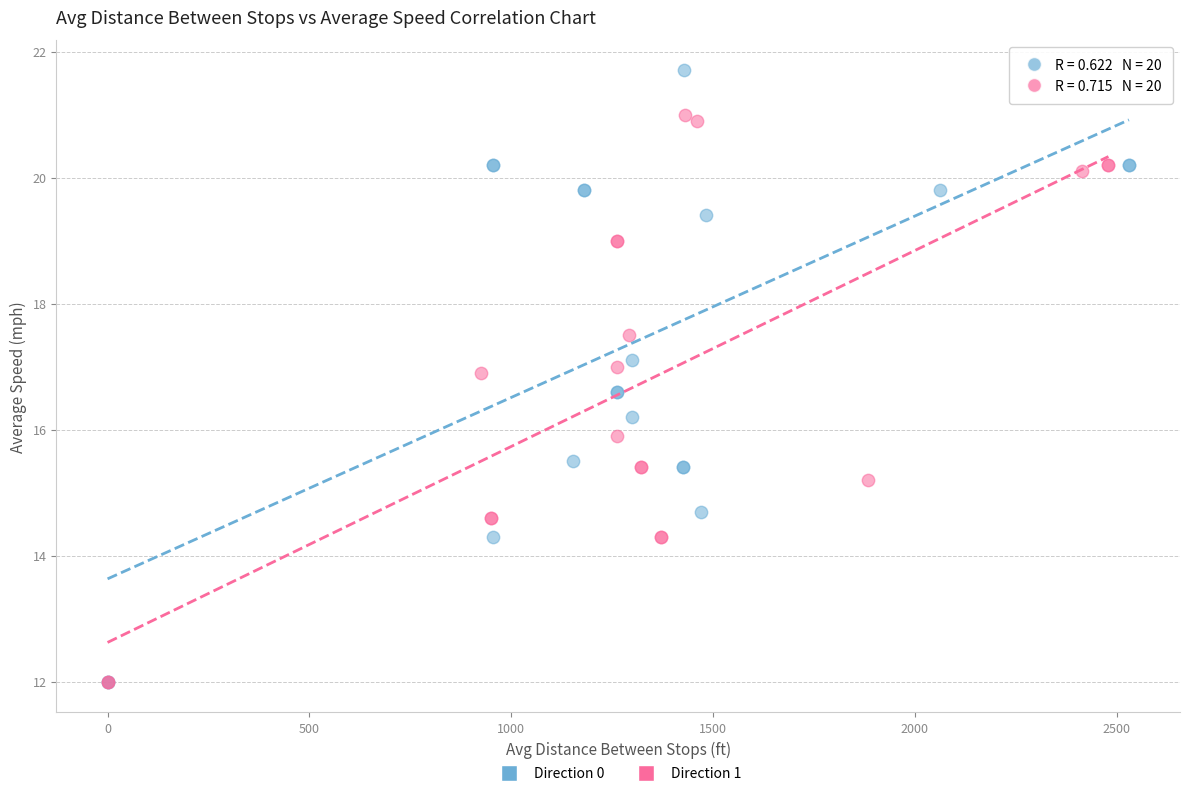

Which series has the widest spread of Y values?

Direction 0